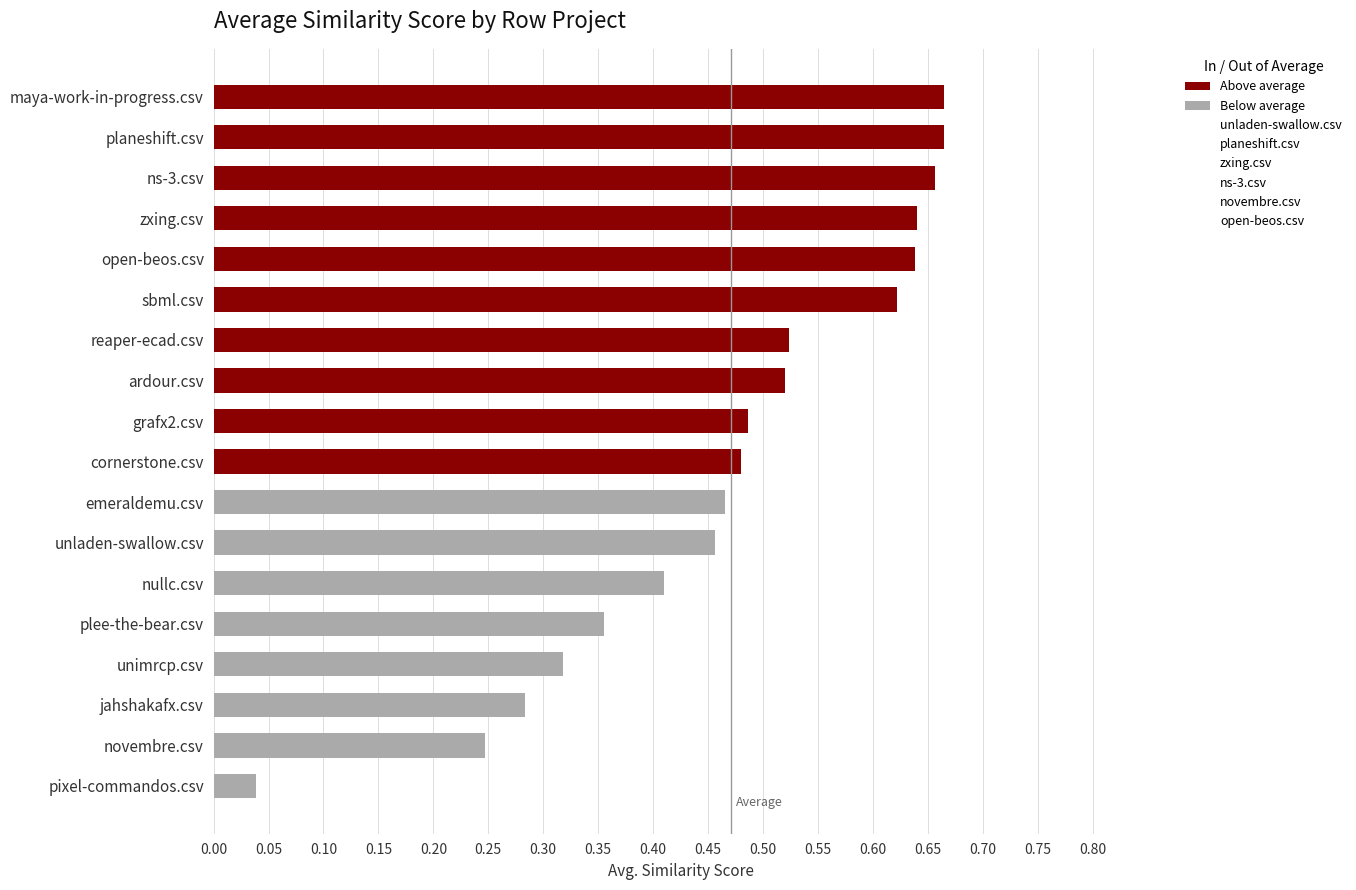

How many bars are there in total?

18